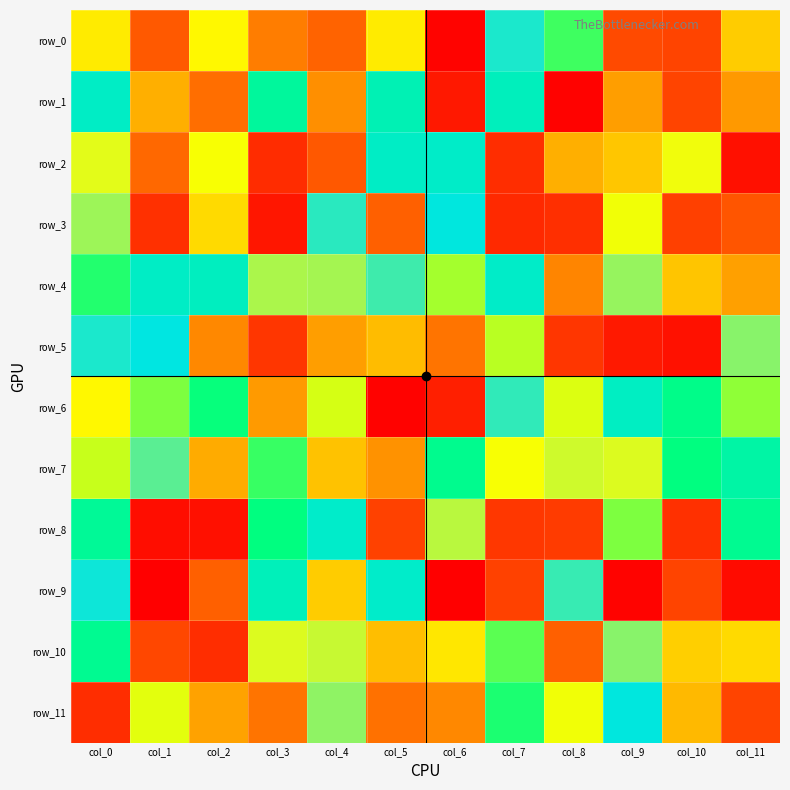

Count the number of data series in this chart.

12